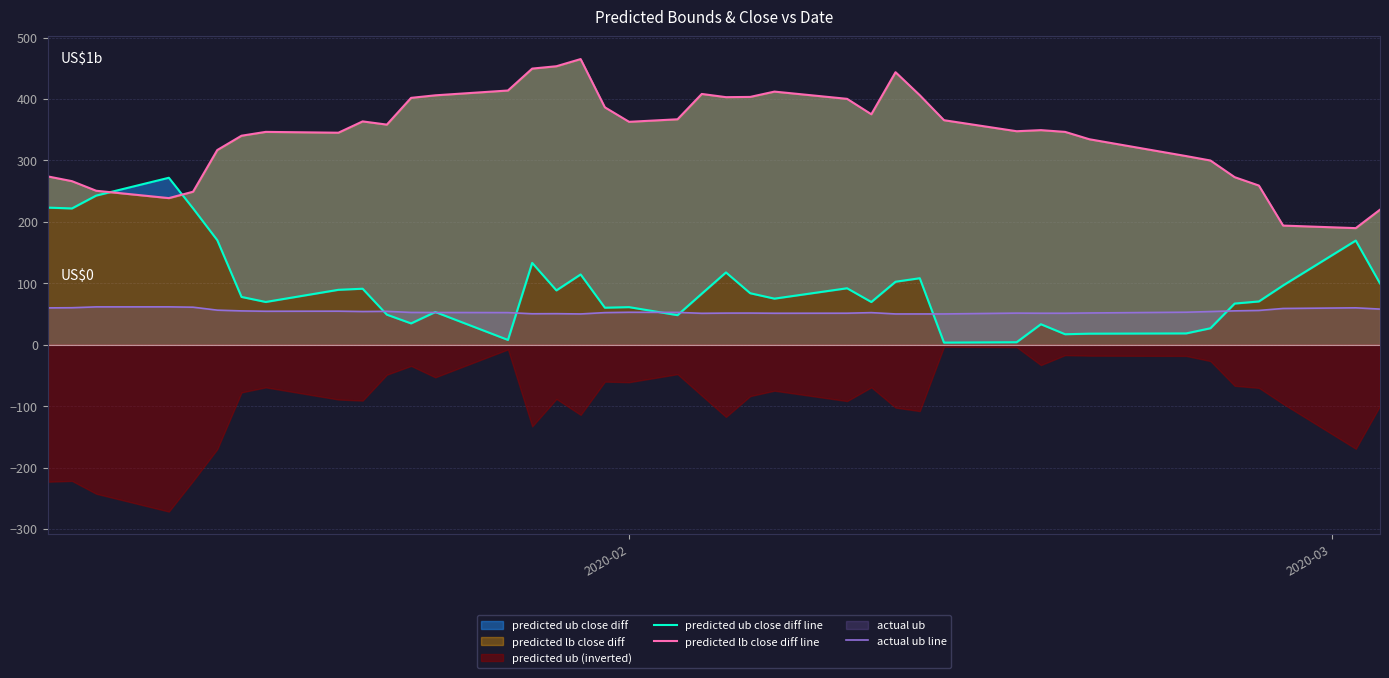

Rank the series by their maximum value, from highest to lowest.

predicted lb close diff line, predicted ub close diff line, actual ub line